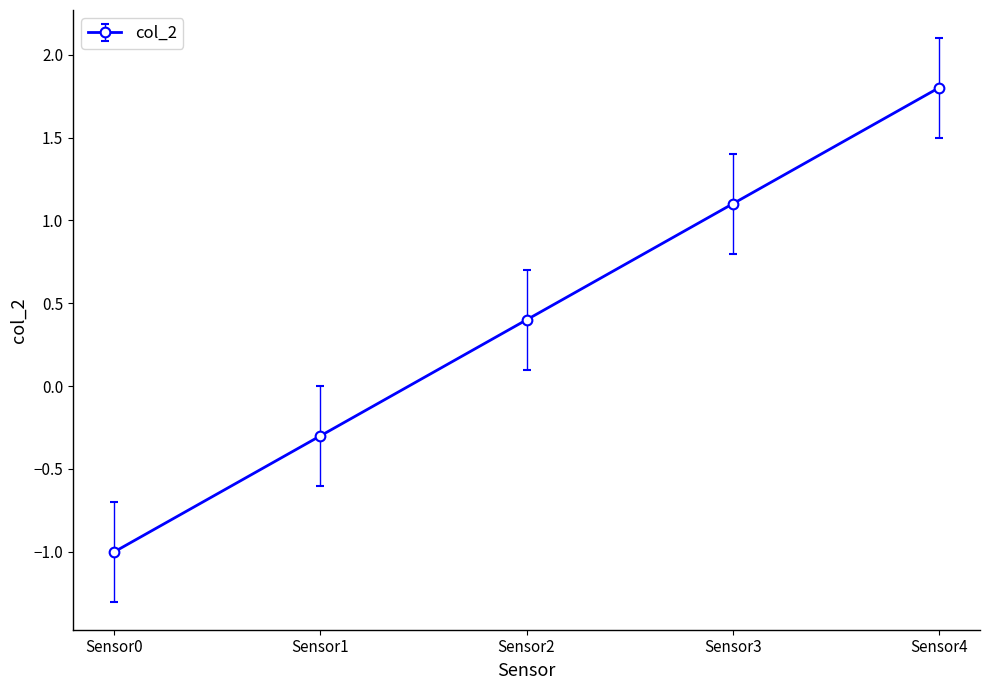

Reading right to left, what are all the values shown in this chart?

Sensor4=1.8	Sensor3=1.1	Sensor2=0.4	Sensor1=-0.3	Sensor0=-1.0